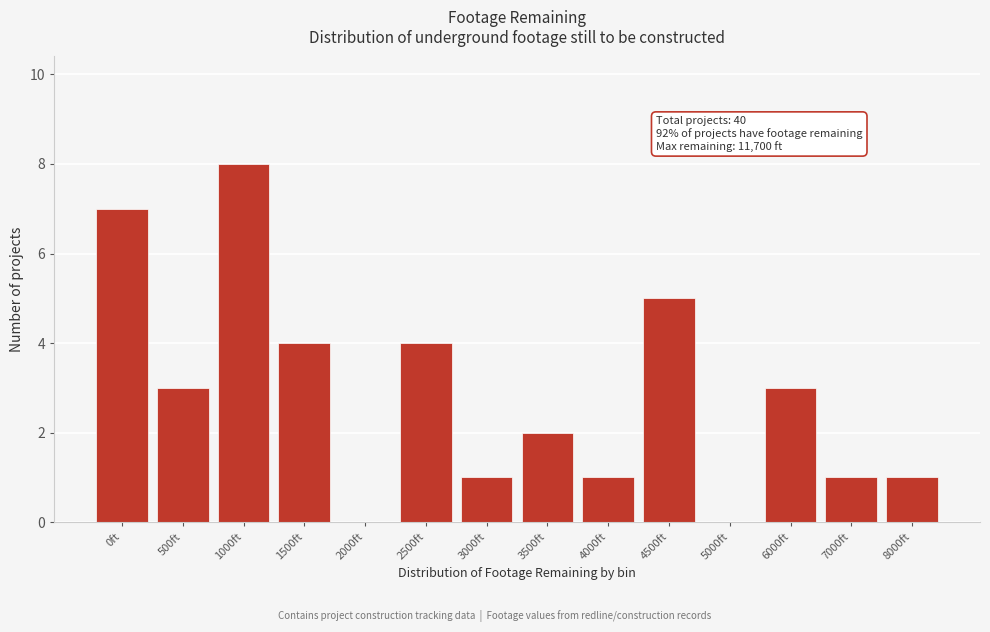

Reading left to right, extract all data points from this chart.

0ft=7	500ft=3	1000ft=8	1500ft=4	2000ft=0	2500ft=4	3000ft=1	3500ft=2	4000ft=1	4500ft=5	5000ft=0	6000ft=3	7000ft=1	8000ft=1